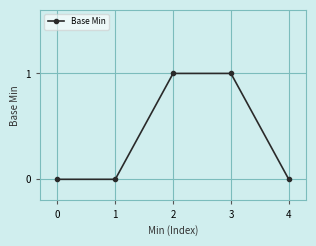

True or false: there are more than 1 points higher than both neighbors.

False